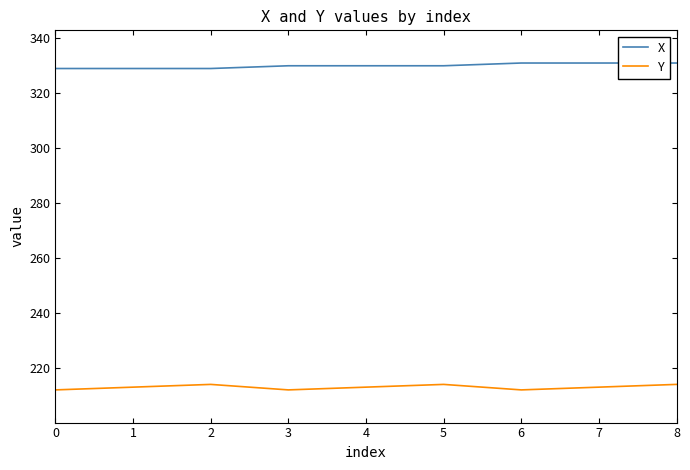

Reading right to left, transcribe all the data shown in this chart.

X: 8=331	7=331	6=331	5=330	4=330	3=330	2=329	1=329	0=329
Y: 8=214	7=213	6=212	5=214	4=213	3=212	2=214	1=213	0=212